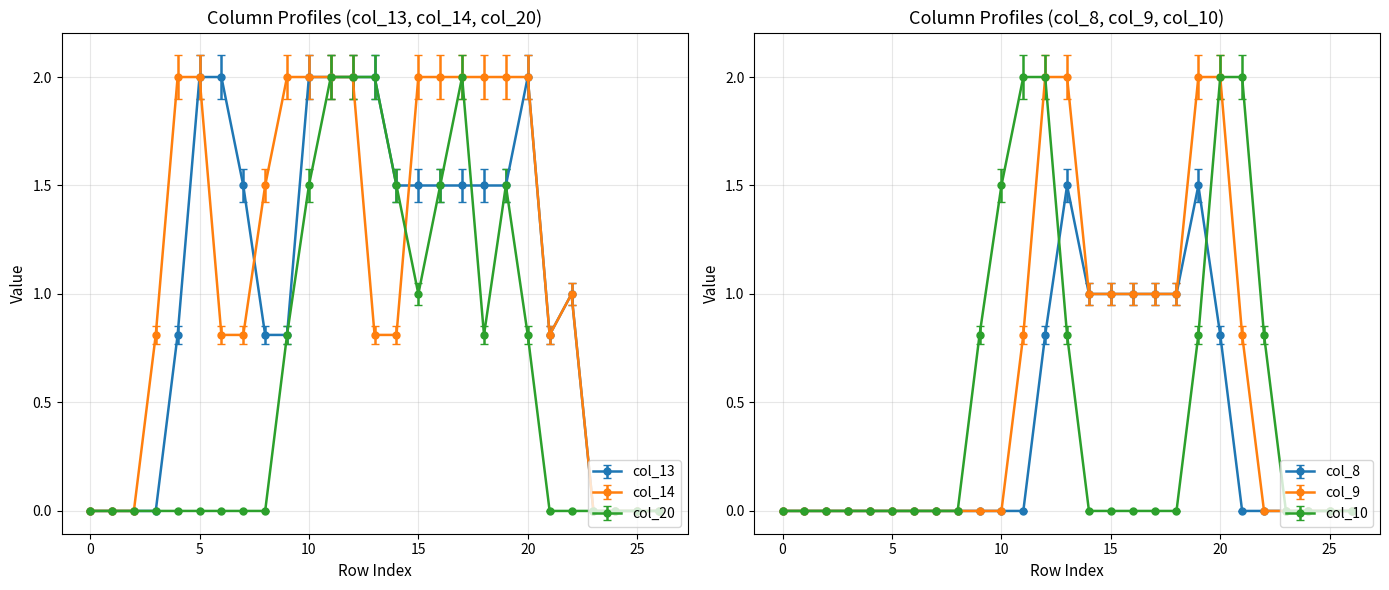

At which category is the sum across all series the highest?

12